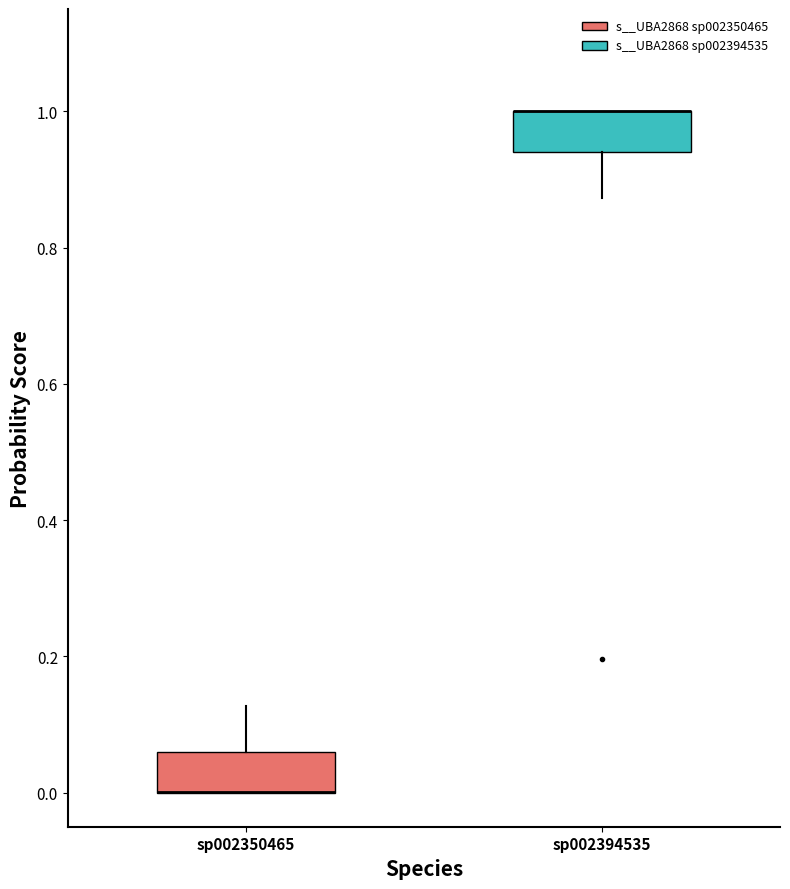

Reading left to right, transcribe this box plot: for each box, give where its median line is, the range the box spans, and where its two whiskers end, as read against the y-axis. The values are not printed on the chart, so give them approximately, as read against the axis.

sp002350465: median 0.00 (drawn on the box's lower edge), box 0.00 to 0.06, whiskers 0.00 to 0.12
sp002394535: median 1.00 (drawn on the box's upper edge), box 0.94 to 1.00, whiskers 0.88 to 1.00